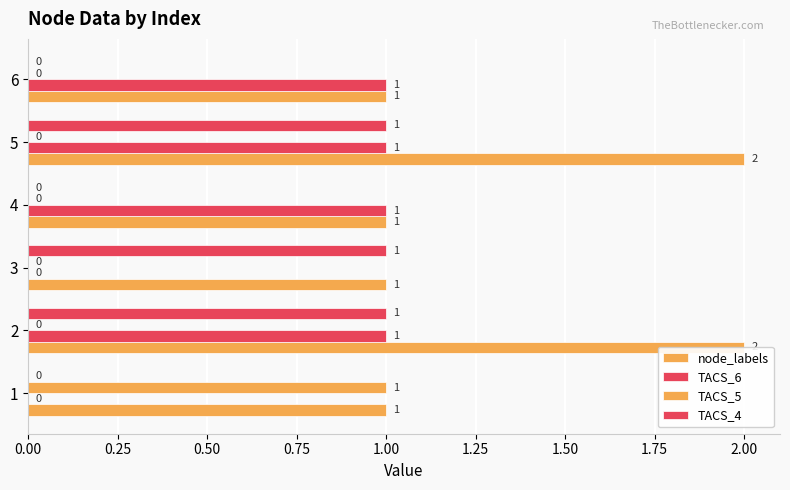

Is it true that node_labels equals 1 at 6?

False